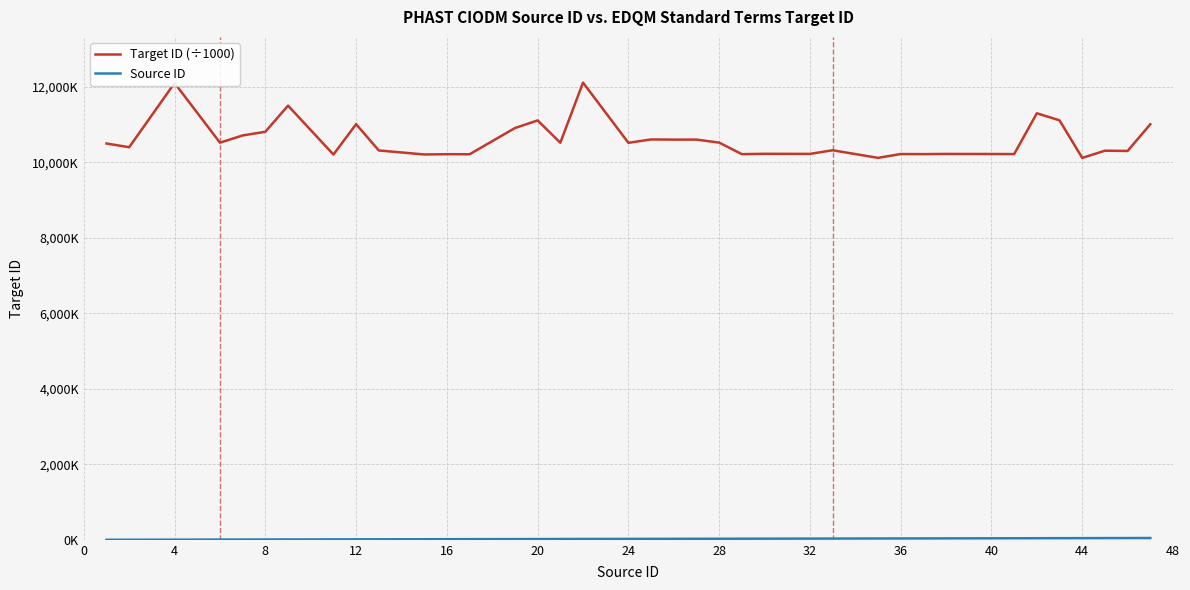

Which series has the largest range (max minus min)?

Target ID (÷1000)